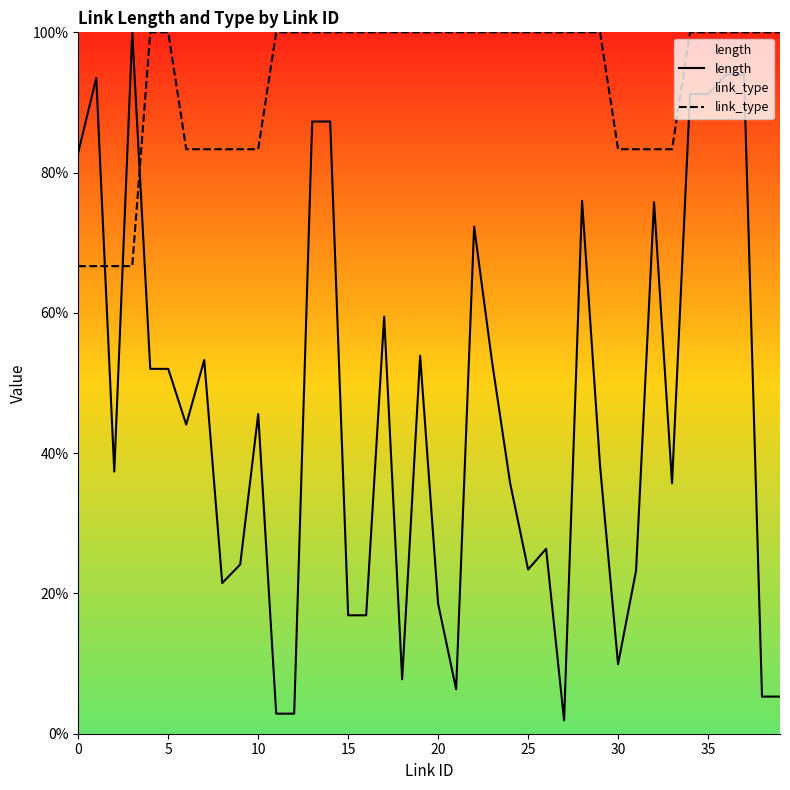

Between 22 and 26, which series saw the biggest shift?

length